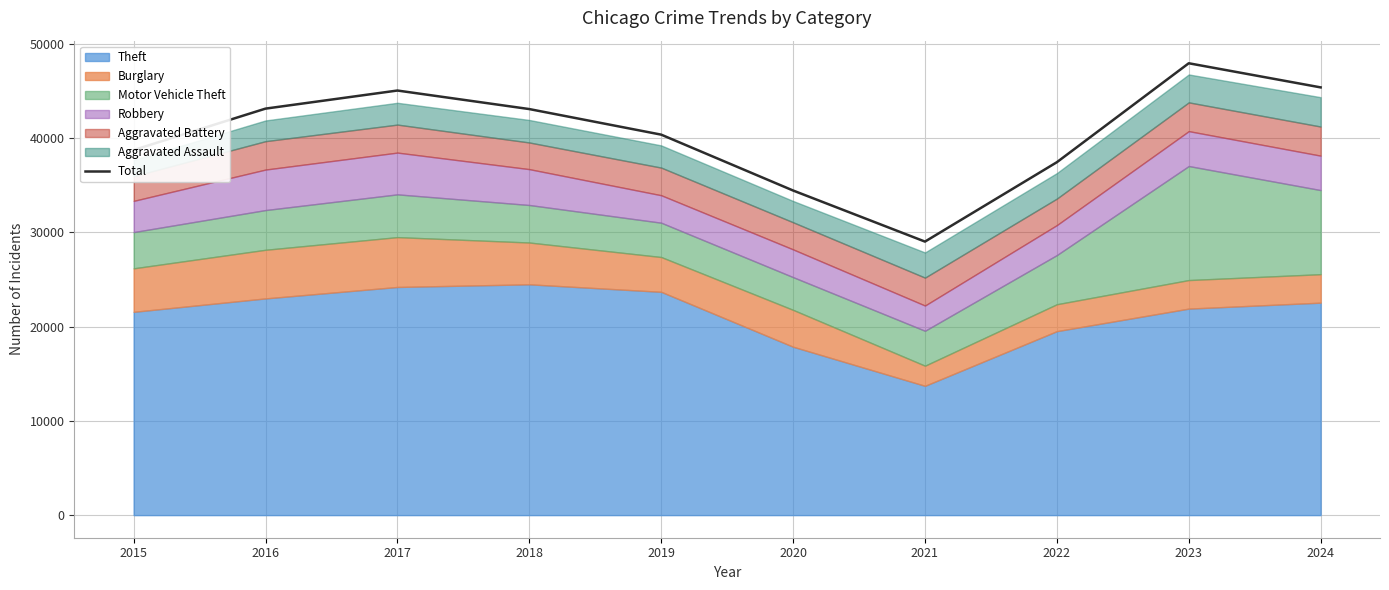

Reading left to right, extract all data points from this chart.

2015=38716	2016=43107	2017=45025	2018=43059	2019=40347	2020=34423	2021=29006	2022=37424	2023=47917	2024=45358